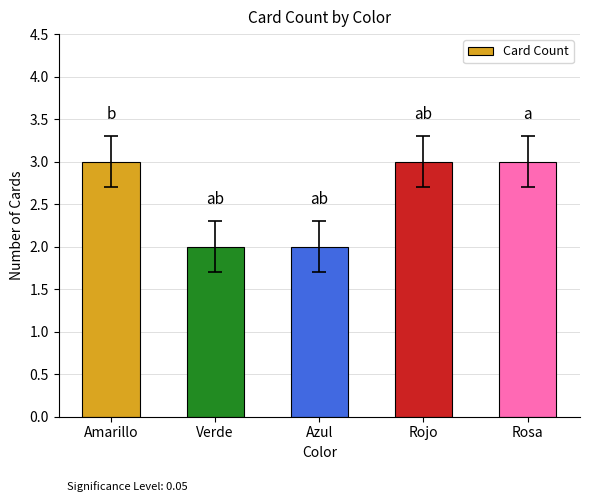

What is the sum of all values?

13